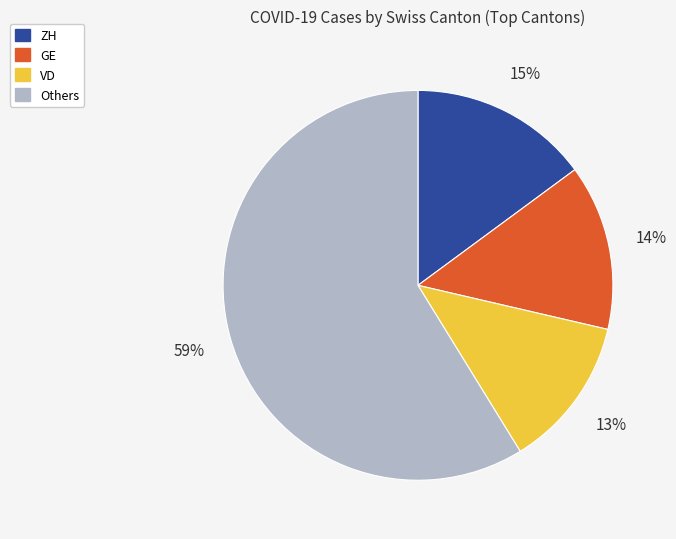

To the nearest percent, what is the average slice percentage?

25%